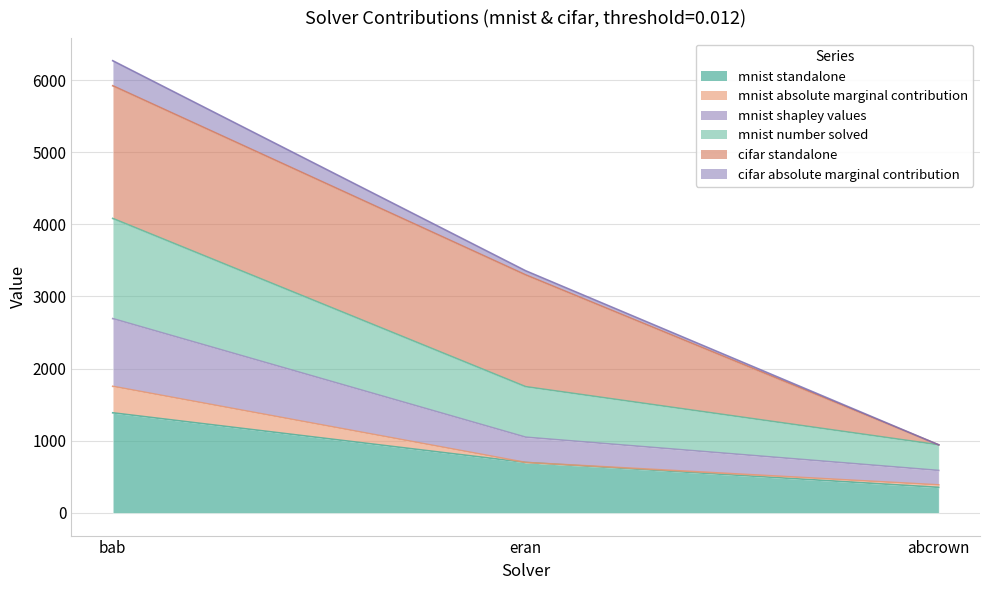

Is it true that mnist shapley values equals 1420.8 at eran?

False